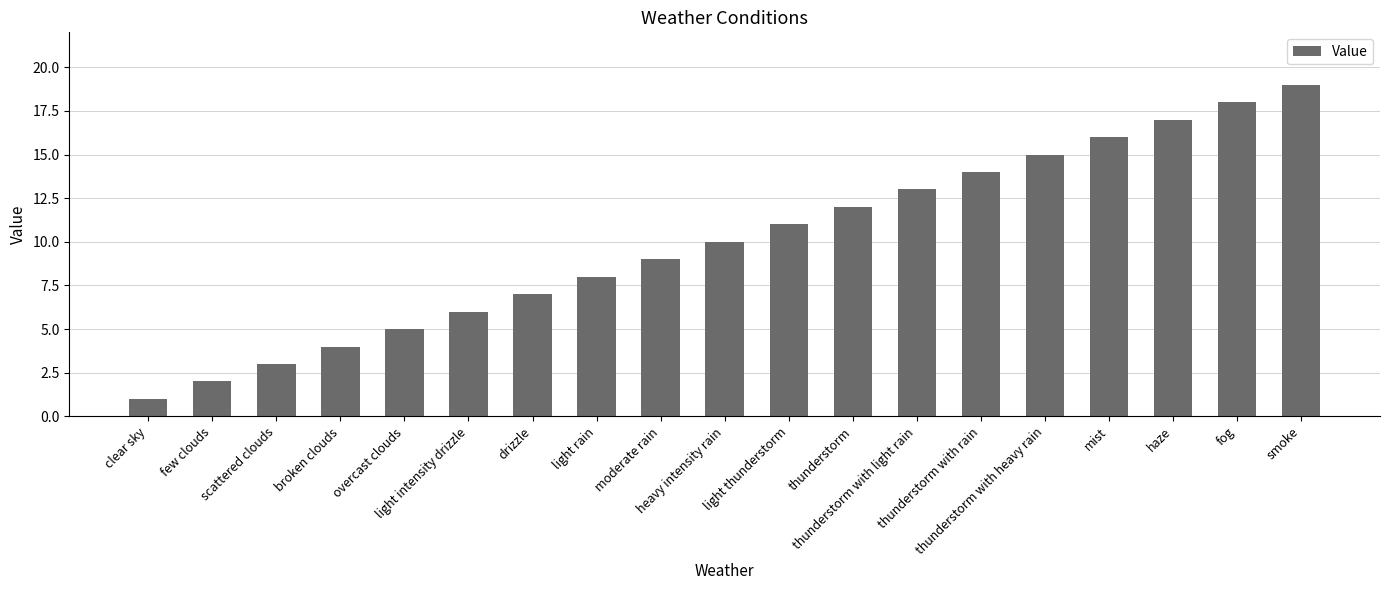

How many distinct data groups are displayed?

1